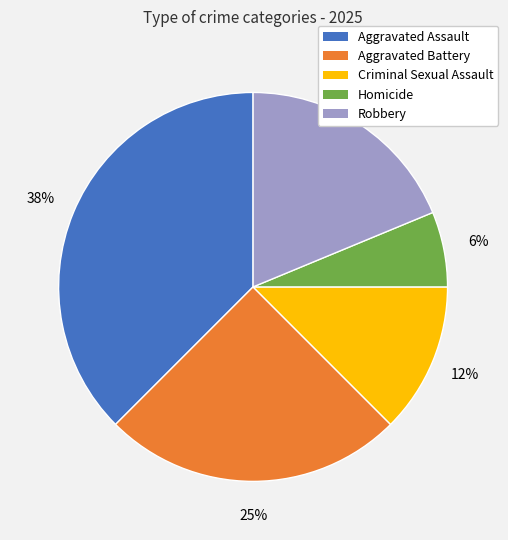

Is it true that Robbery is 30% of the pie?

False